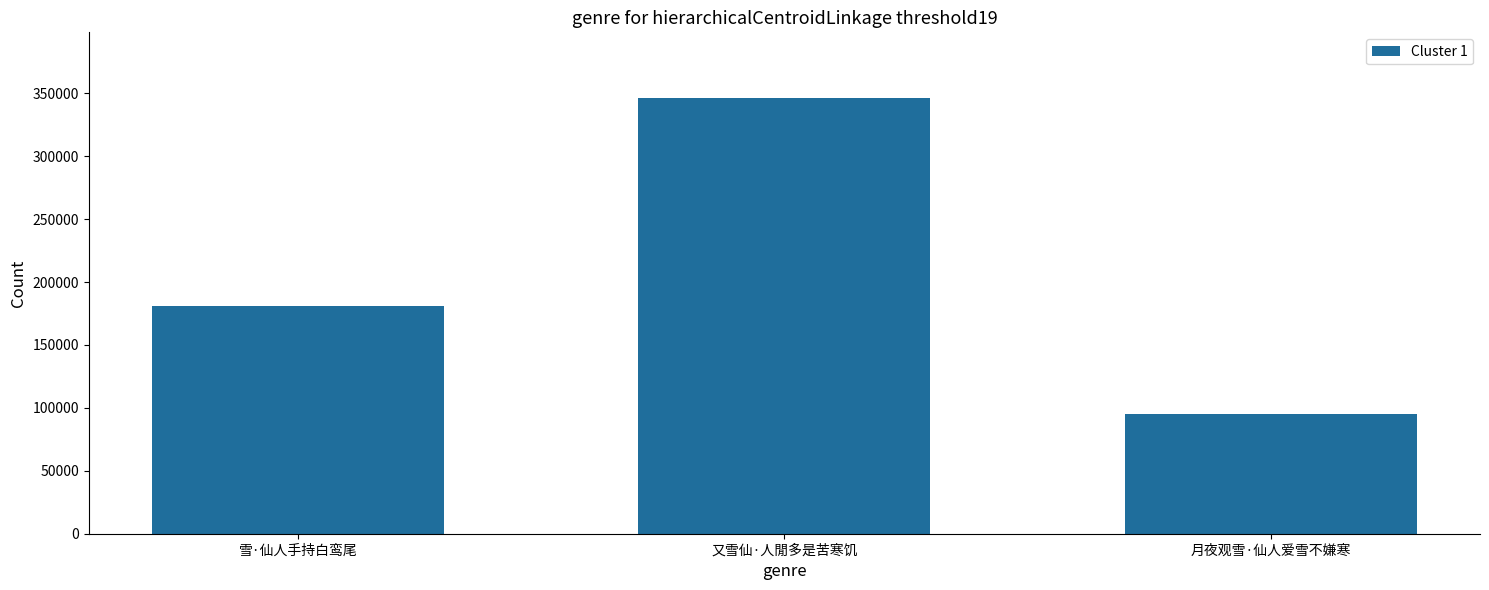

Which category has the highest value across all series?

又雪仙·人閒多是苦寒饥